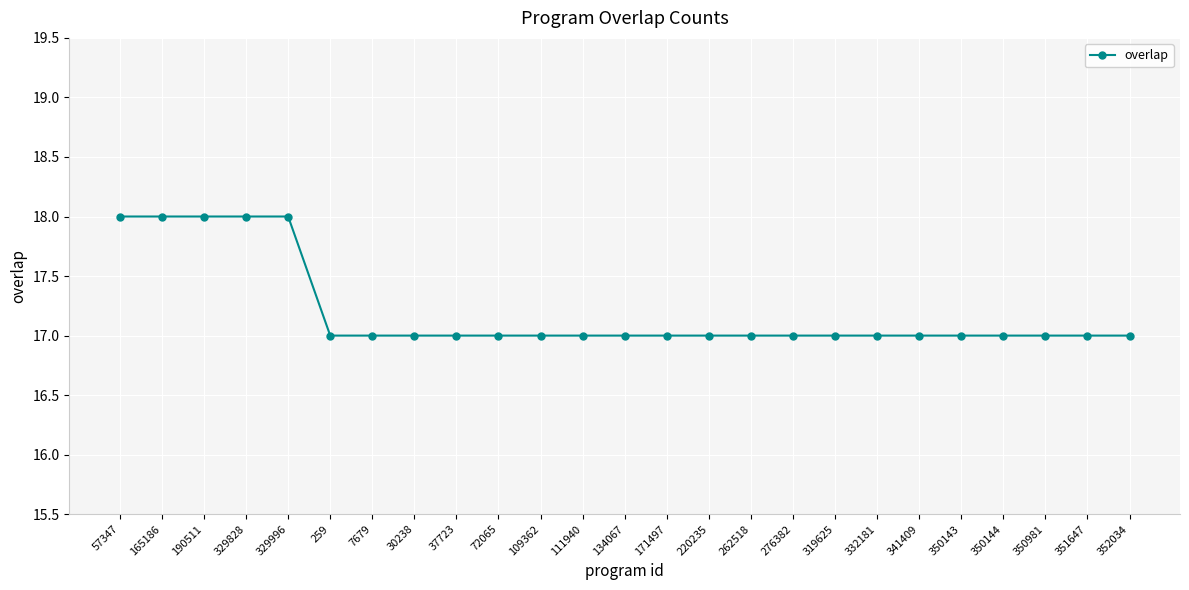

Reading right to left, list all the values displayed in this chart.

352034=17	351647=17	350981=17	350144=17	350143=17	341409=17	332181=17	319625=17	276382=17	262518=17	220235=17	171497=17	134067=17	111940=17	109362=17	72065=17	37723=17	30238=17	7679=17	259=17	329996=18	329828=18	190511=18	165186=18	57347=18